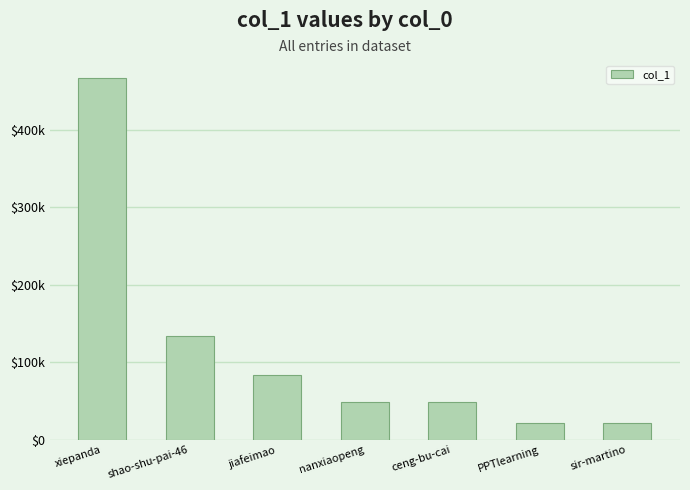

What is the label of the 7th bar from the left?

sir-martino